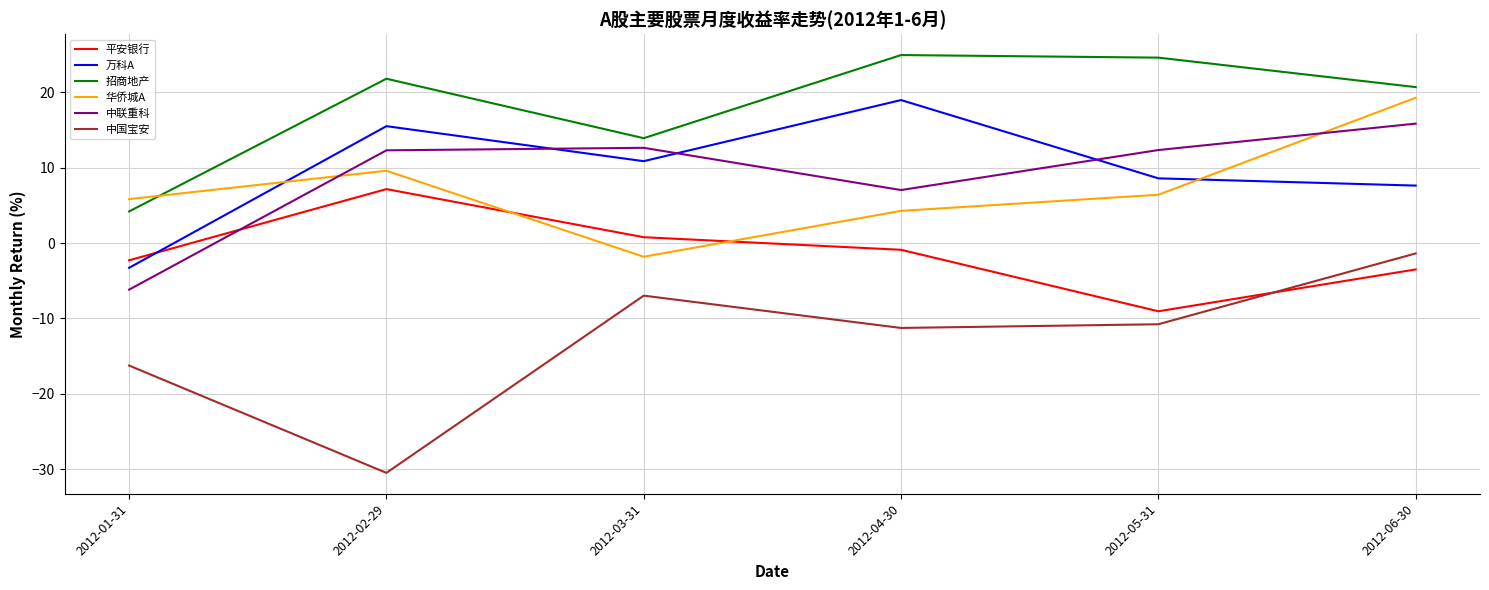

True or false: 万科A and 中联重科 cross at least once.

True